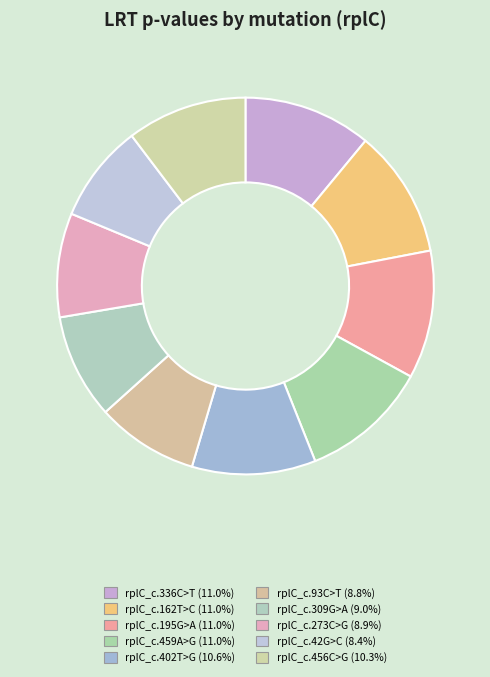

To the nearest percent, what is the difference between the rplC_c.93C>T and rplC_c.195G>A slice percentages?

2%